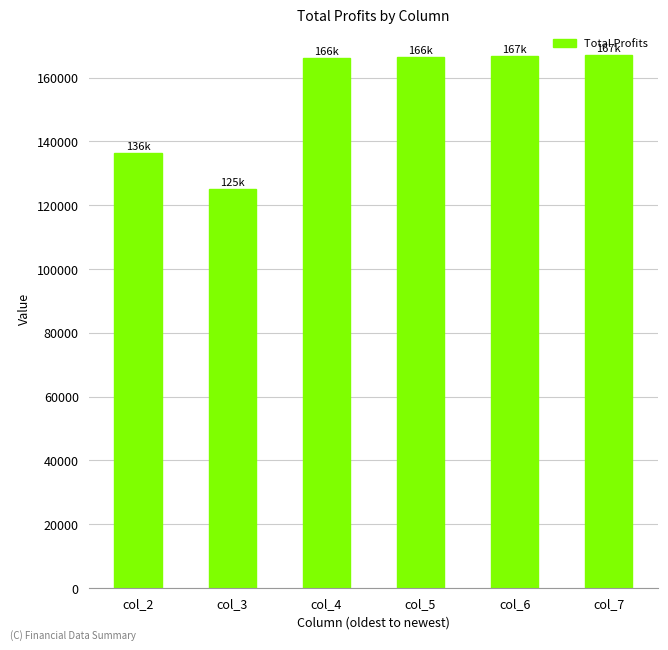

Are the bars horizontal?

No